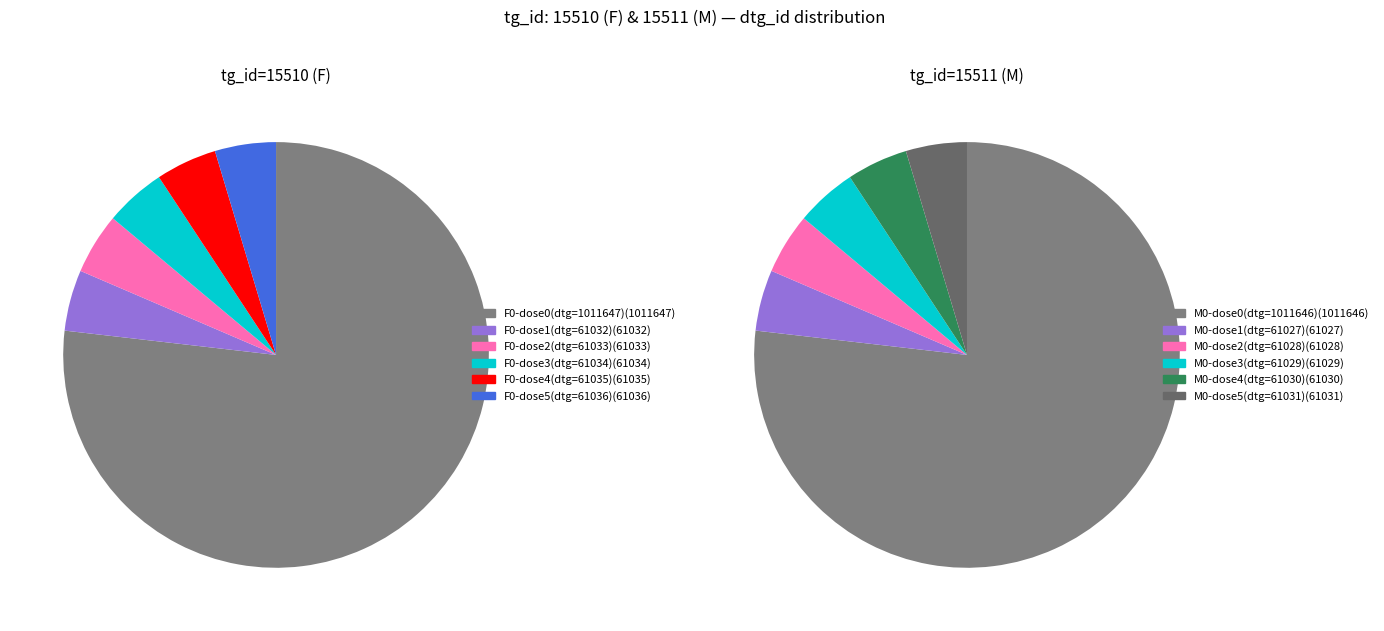

To the nearest percent, what is the combined percentage of dose_level_0 (dtg_id=1011647) and dose_level_4 (dtg_id=61035)?

81%